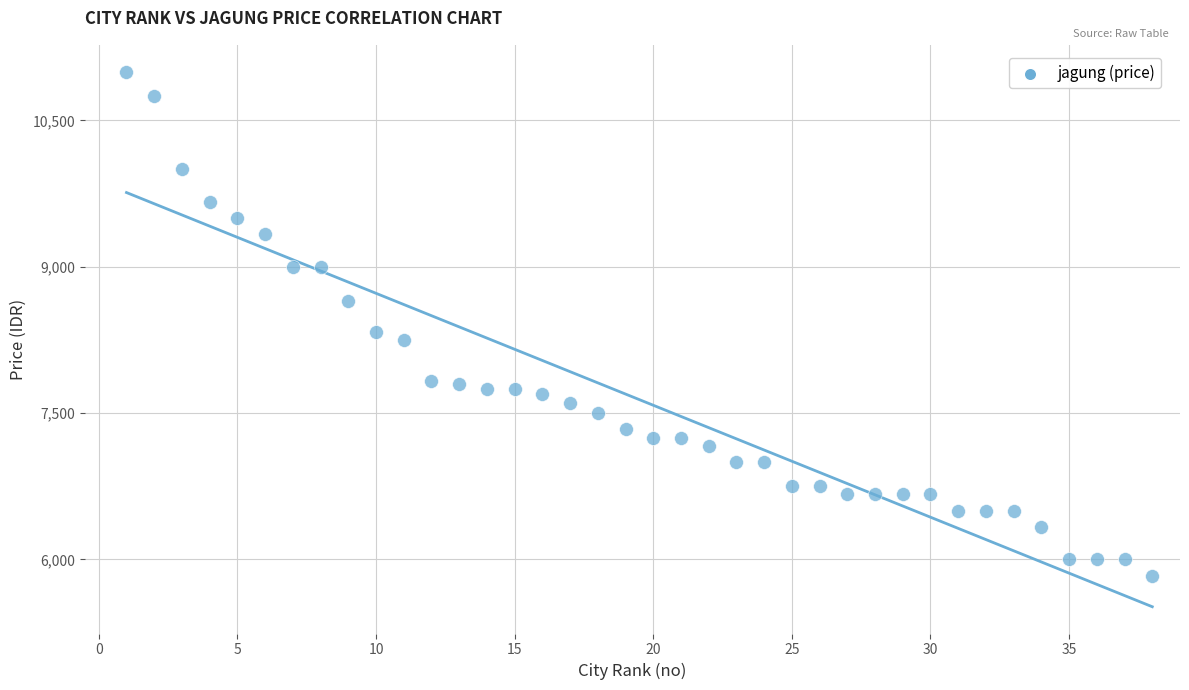

What Y value in the scatter plot is closest to 8416?

8333